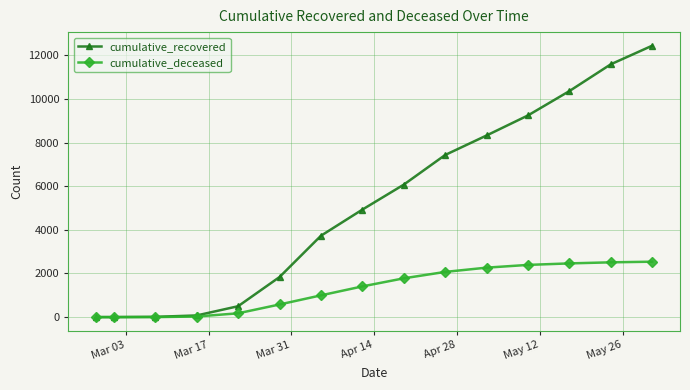

List the series in order of their peak value, highest first.

cumulative_recovered, cumulative_deceased